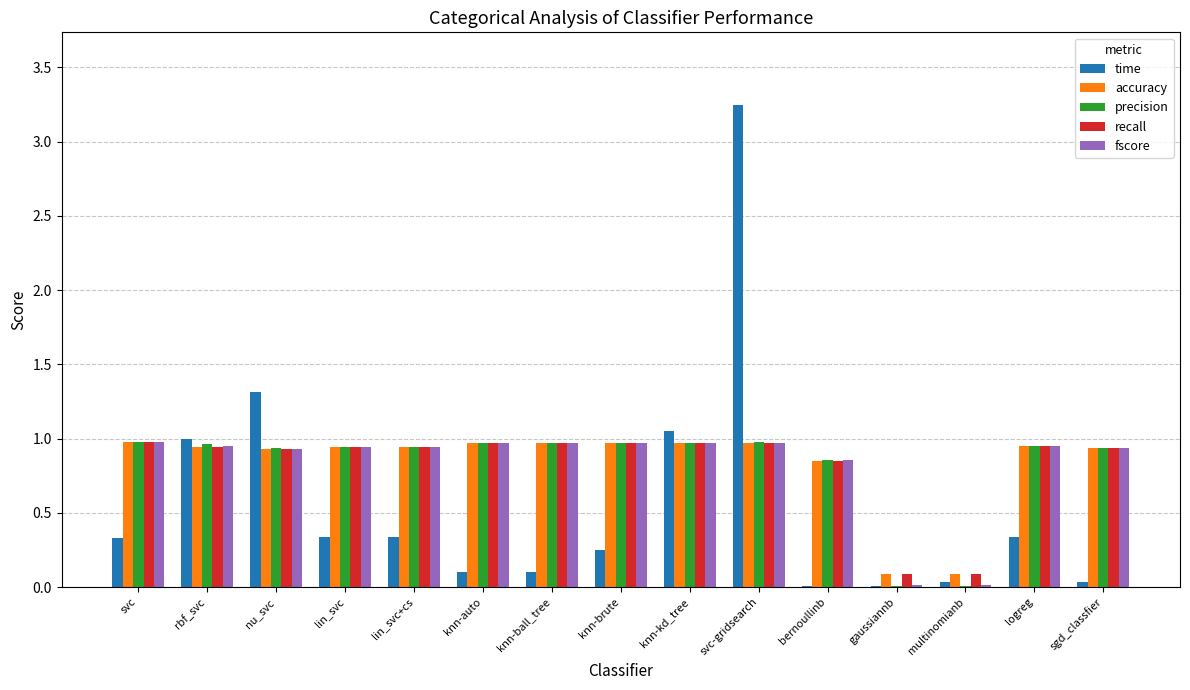

What is the sum of all time values?

8.5